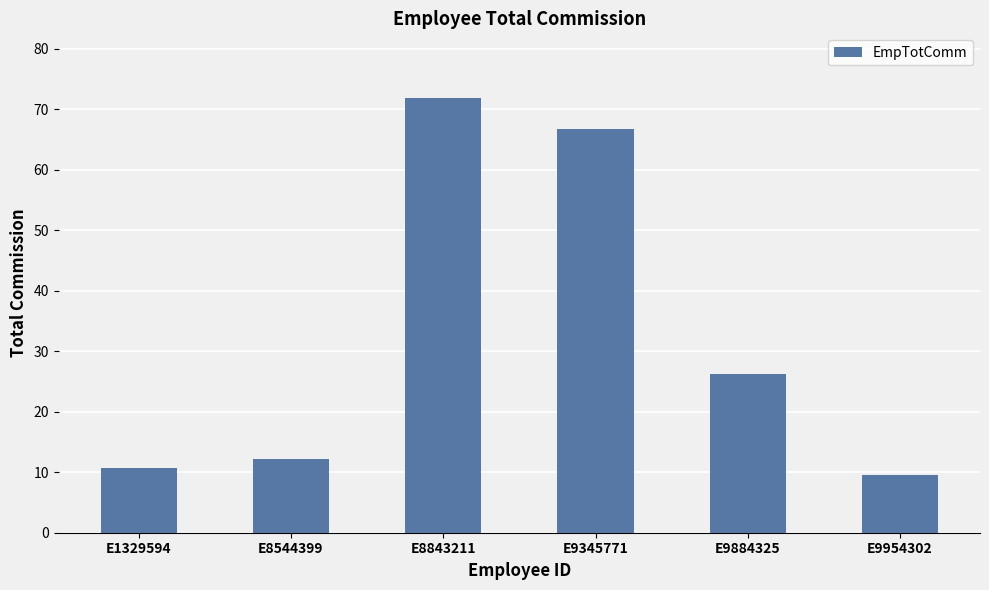

True or false: the data shows 14.5 at E1329594.

False